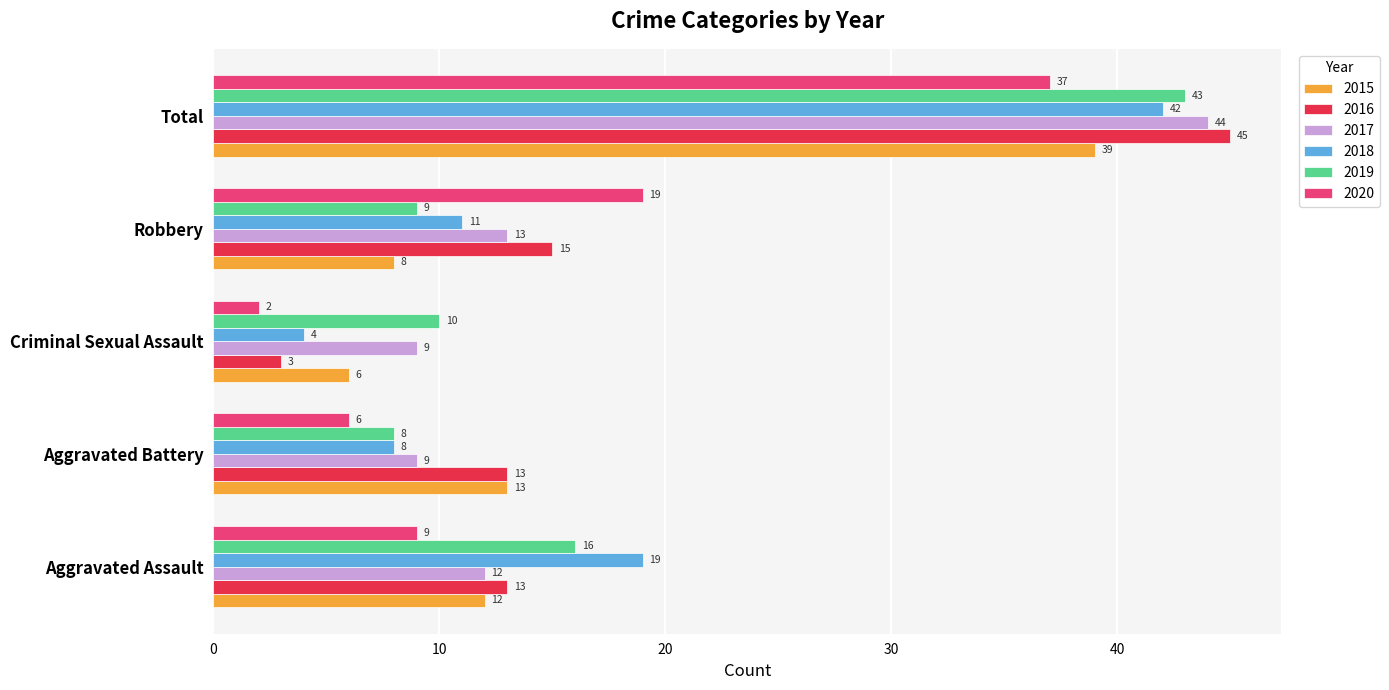

Is it true that 2015 equals 12 at Aggravated Assault?

True